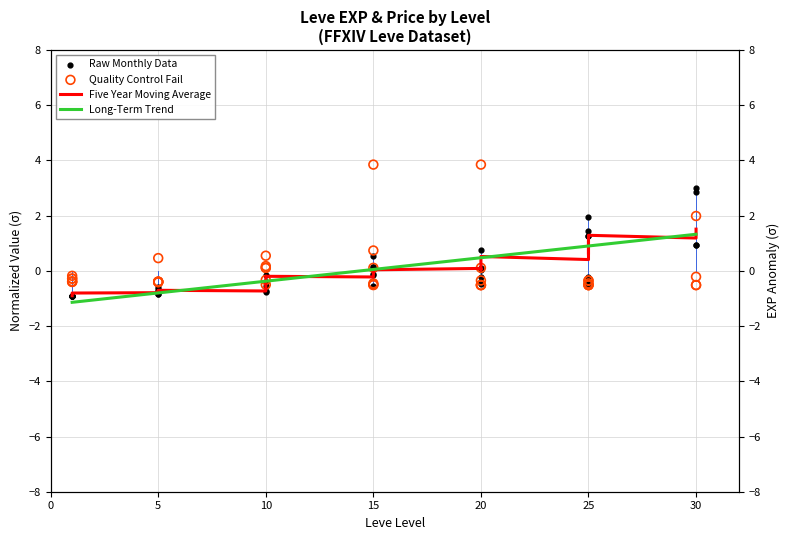

Which series has the largest total across all categories?

Long-Term Trend